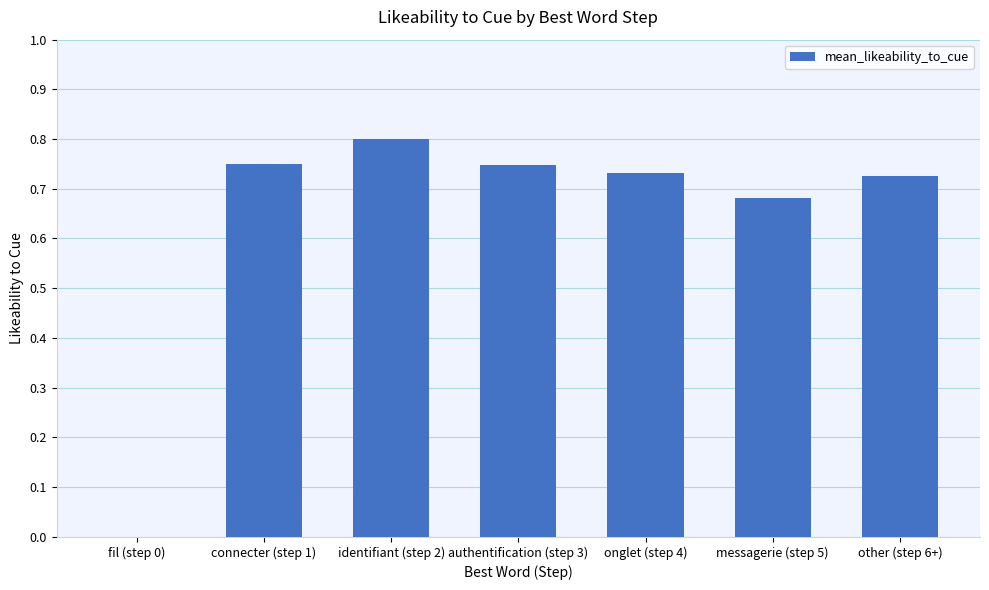

What is the maximum value shown in the chart?

0.8